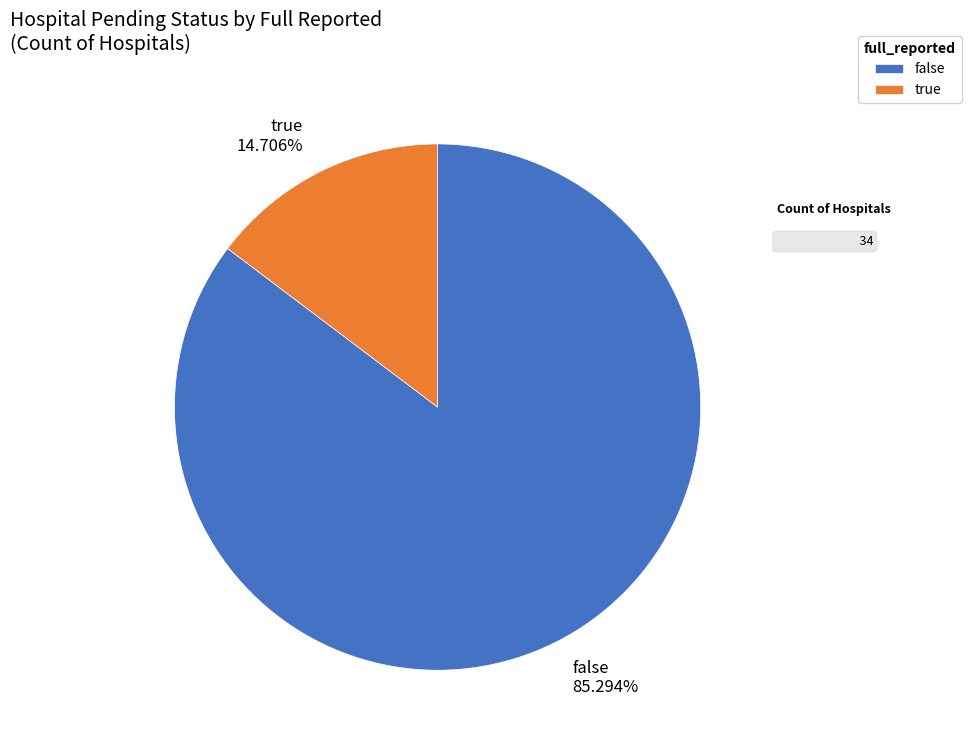

To the nearest percent, what percentage of the pie is true?

15%